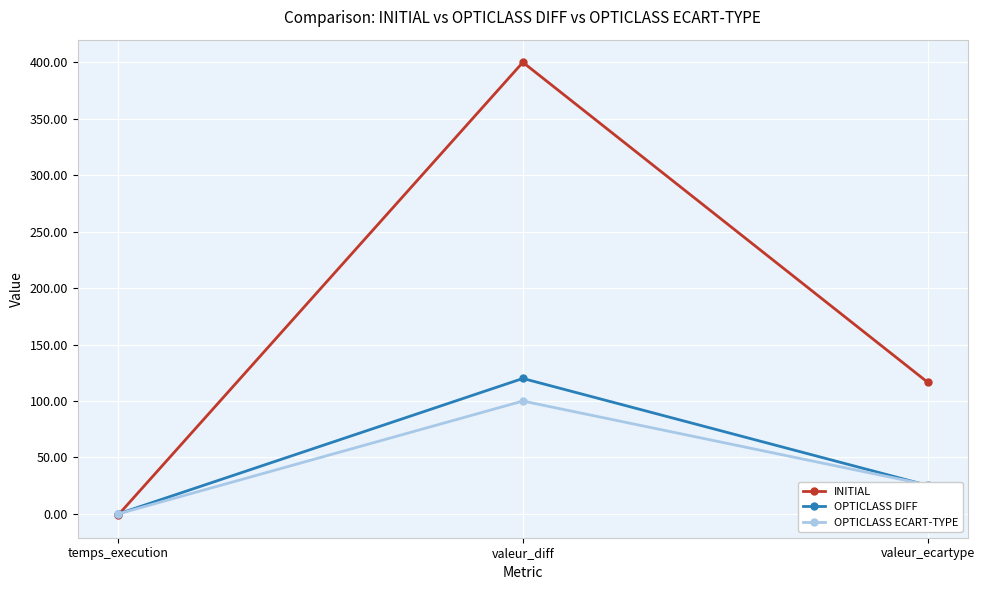

What are all the series names shown in the legend?

INITIAL, OPTICLASS DIFF, OPTICLASS ECART-TYPE